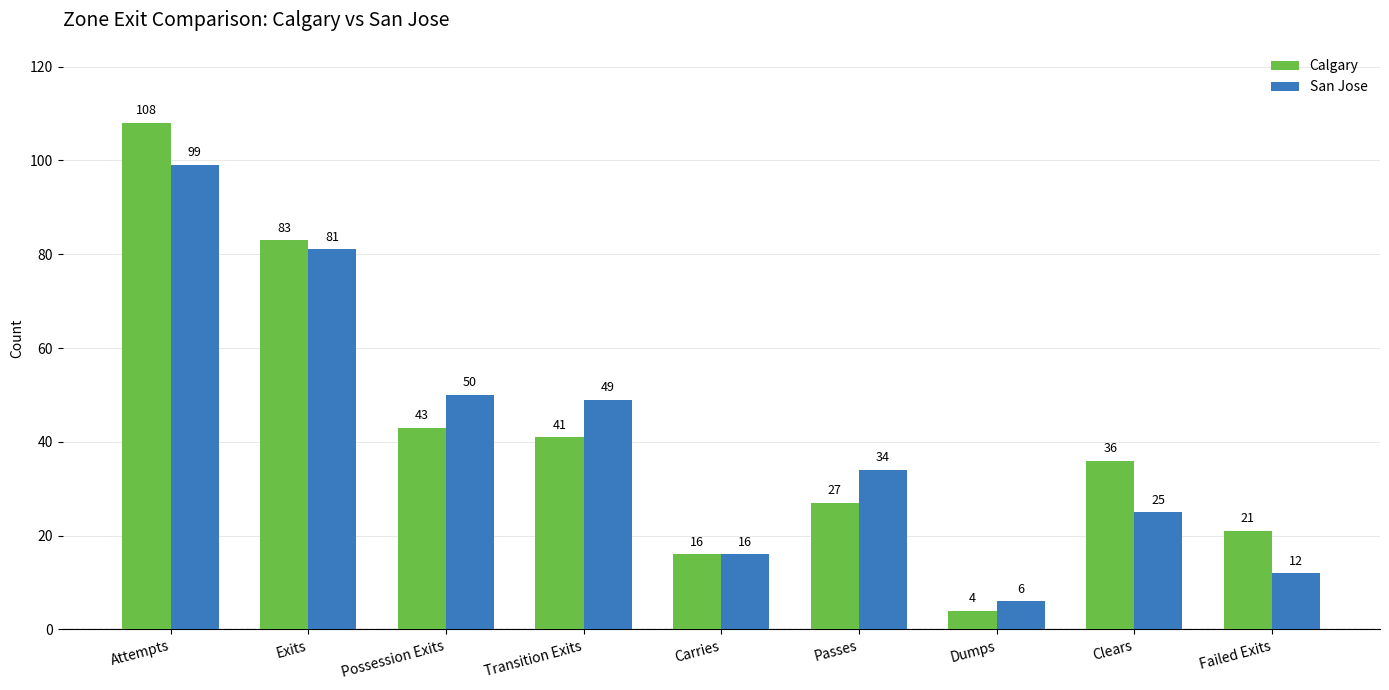

What is the total value across all series at Transition Exits?

90